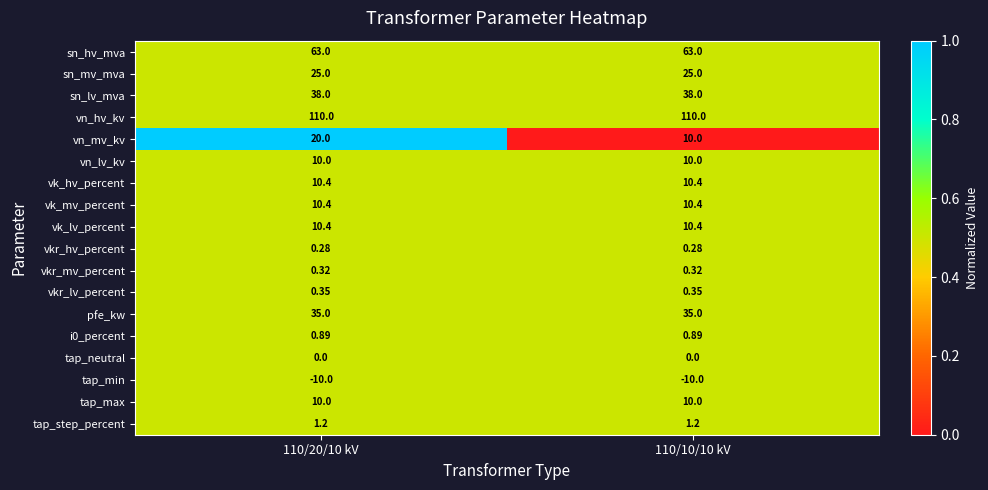

Which series has the widest spread of values?

vn_mv_kv